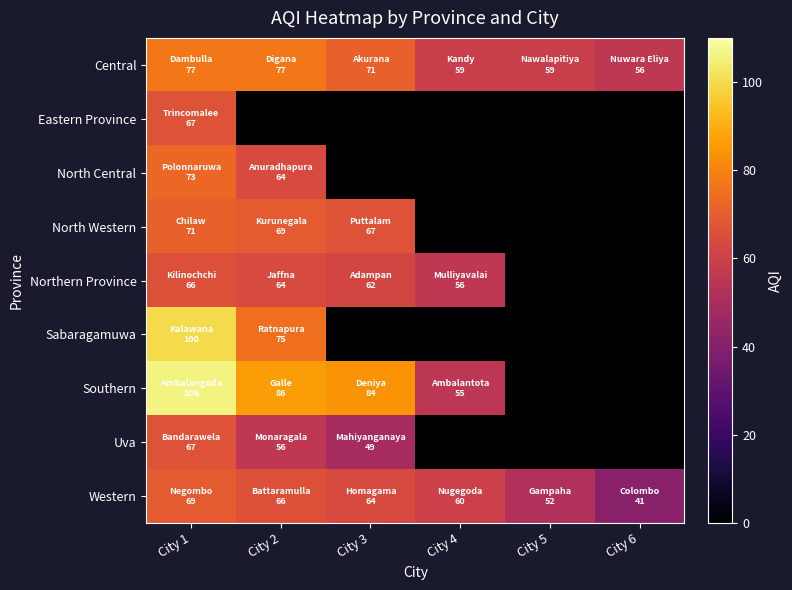

What is the total value across all series at City 5?

111